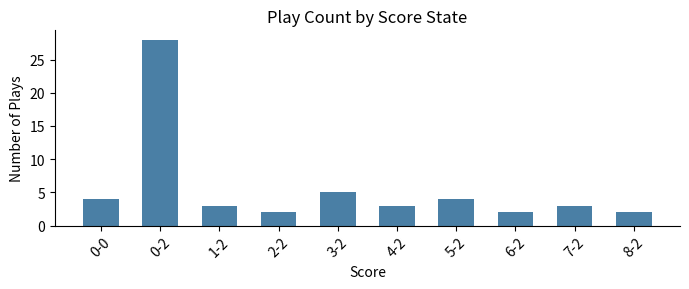

What is the label of the 10th bar from the left?

8-2